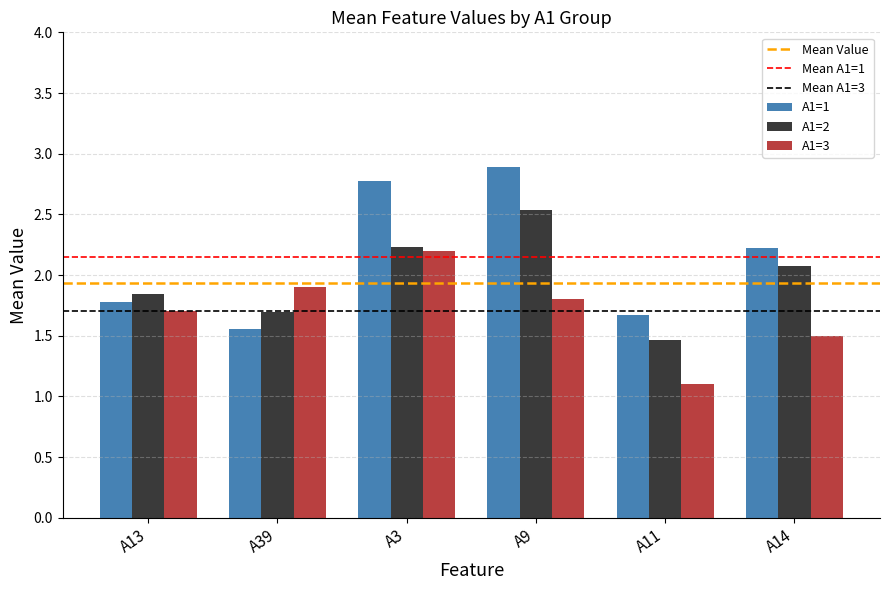

What is the sum of the A1=1 values at A9 and A39?

4.4